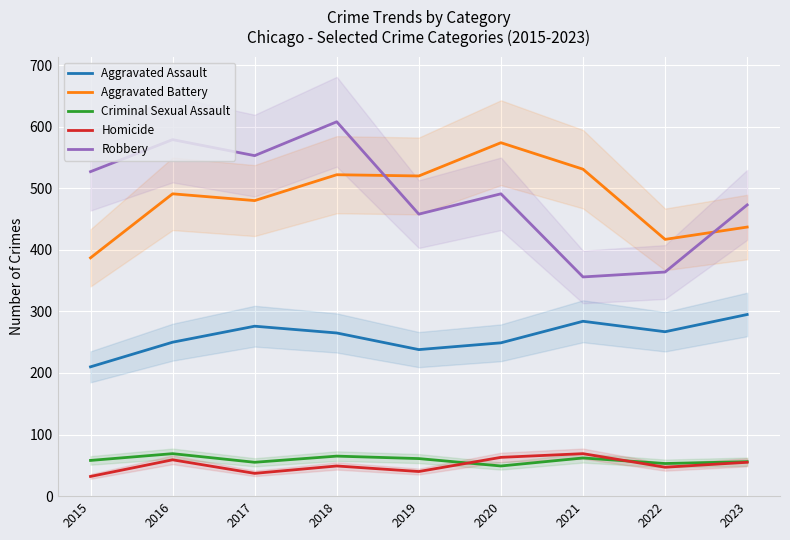

At which label is Aggravated Assault closest to 252?

2016